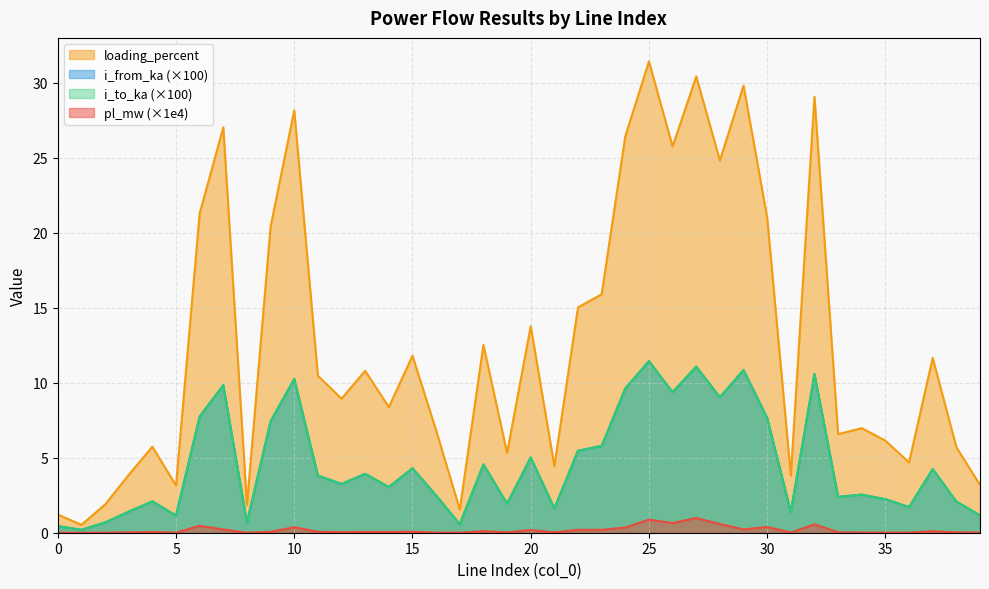

True or false: i_to_ka has more than 2 points higher than both neighbors.

True